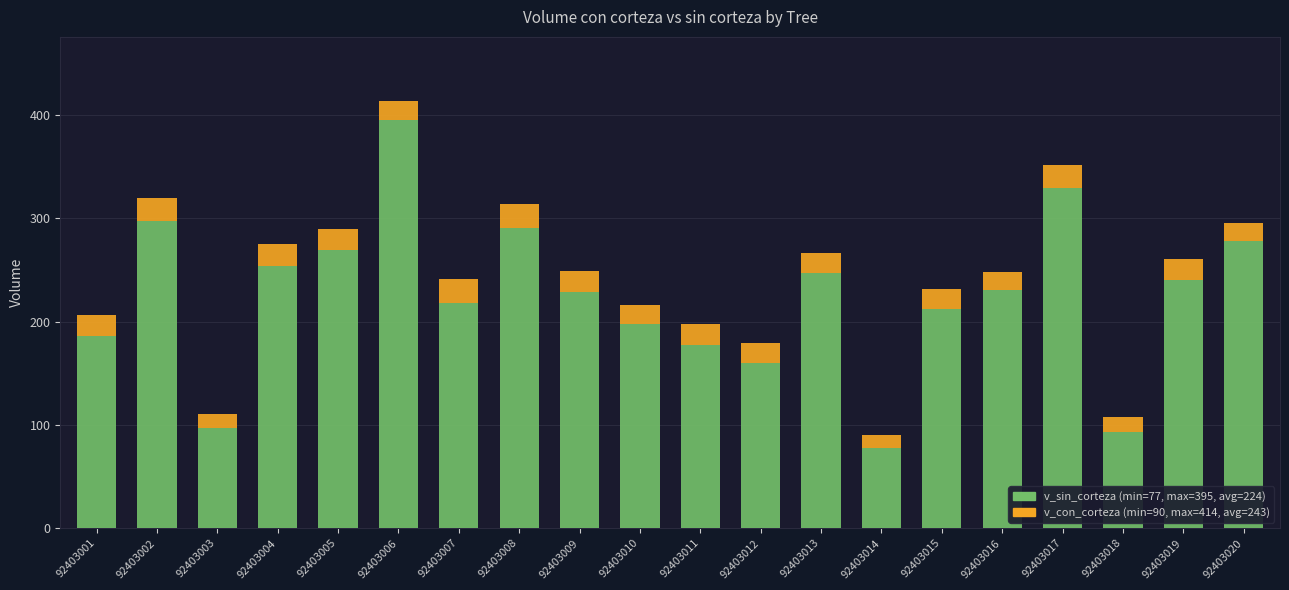

At which category is the sum across all series the highest?

92403006